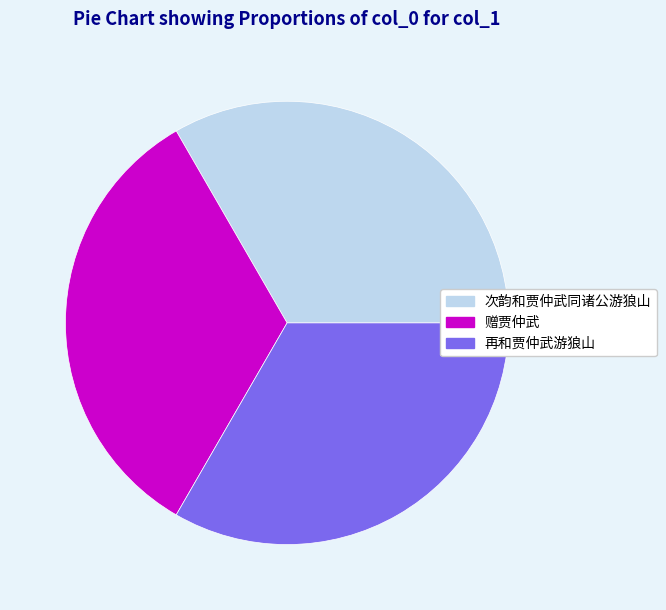

Does 再和贾仲武游狼山 account for over 50% of the chart?

No